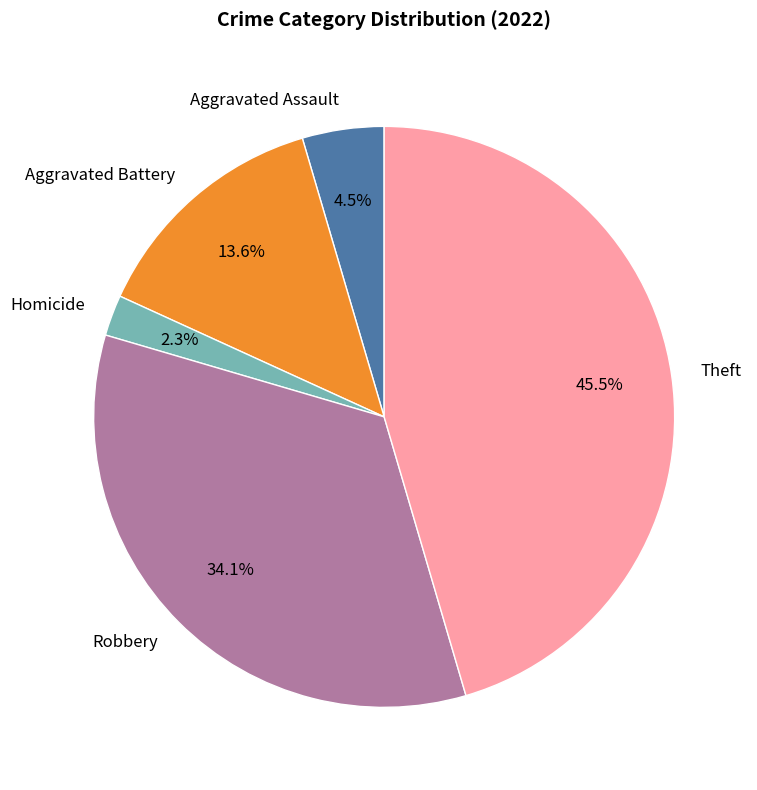

Which slice is the smallest?

Homicide